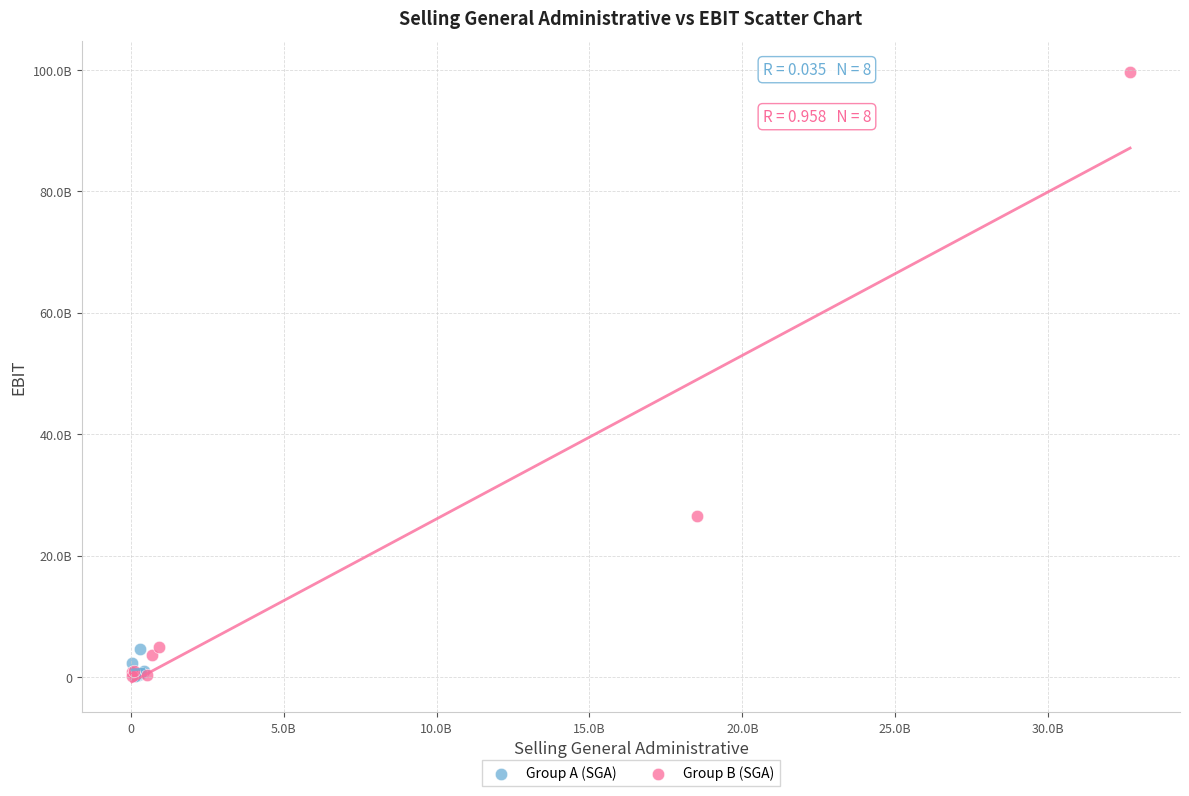

Which series has the largest Y range (max minus min)?

Group B (SGA)